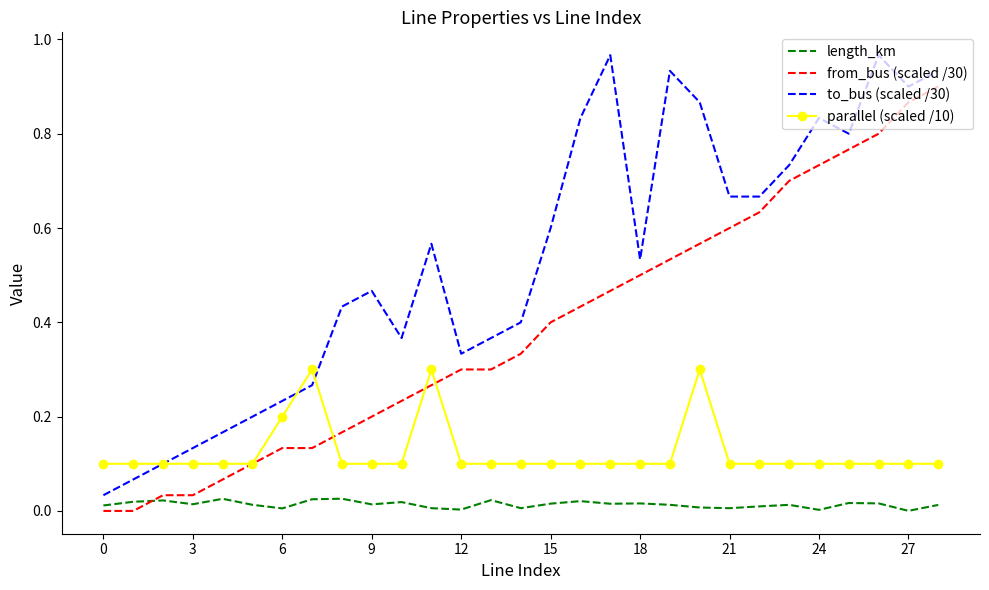

True or false: length_km and parallel (scaled /10) intersect in this chart.

False